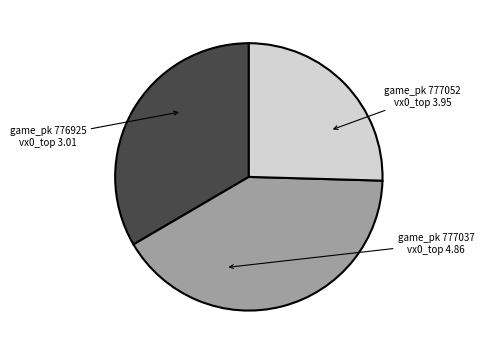

How many segments does this pie chart have?

3